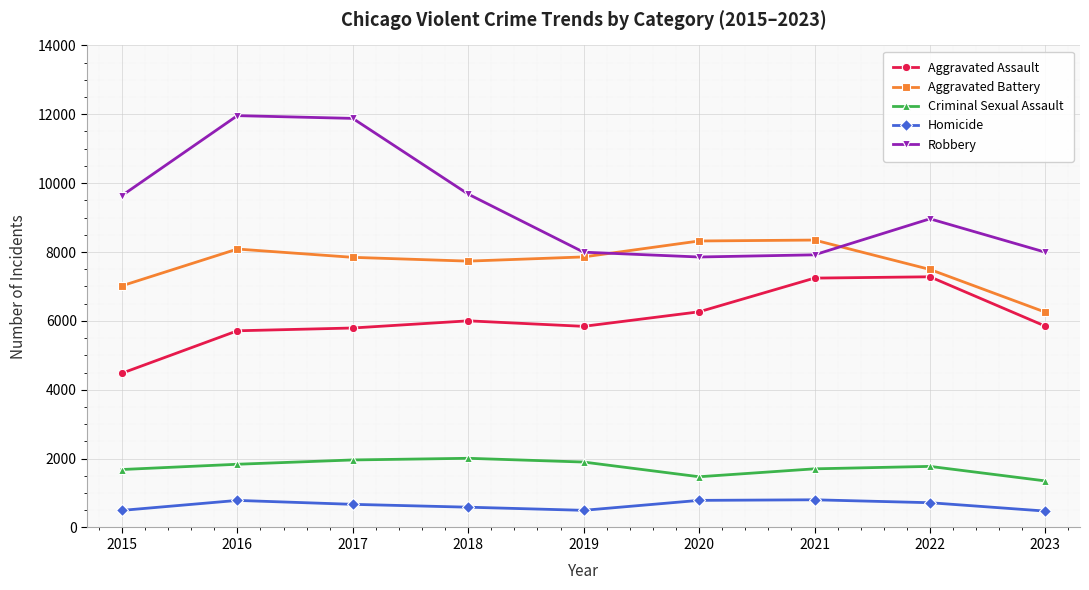

In Criminal Sexual Assault, how many points are lower than both neighbors (excluding endpoints)?

1